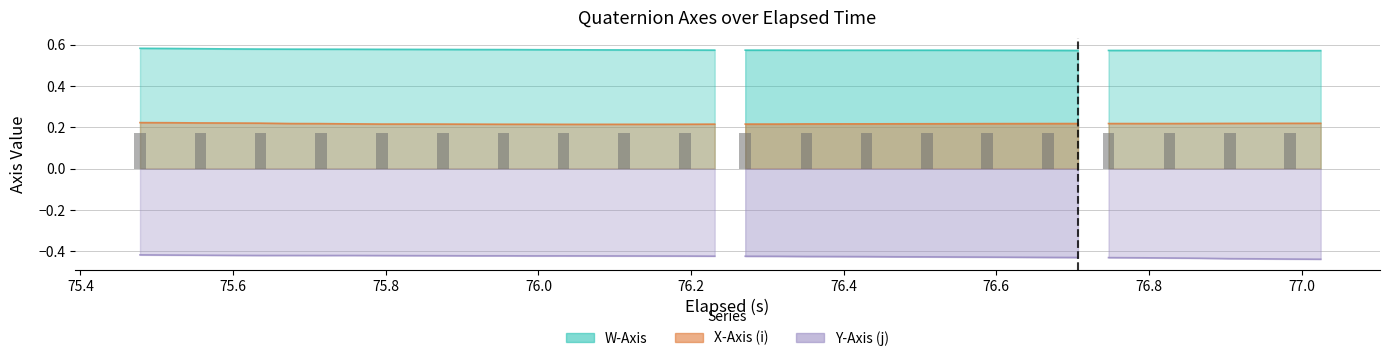

What is the average value of the Y-Axis (j) series?

-0.4